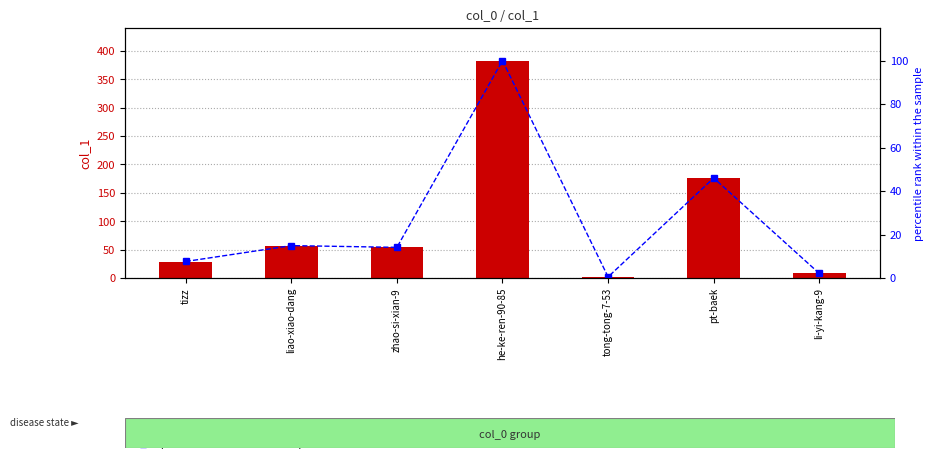

How many values in the percentile rank within the sample series exceed 14?

4